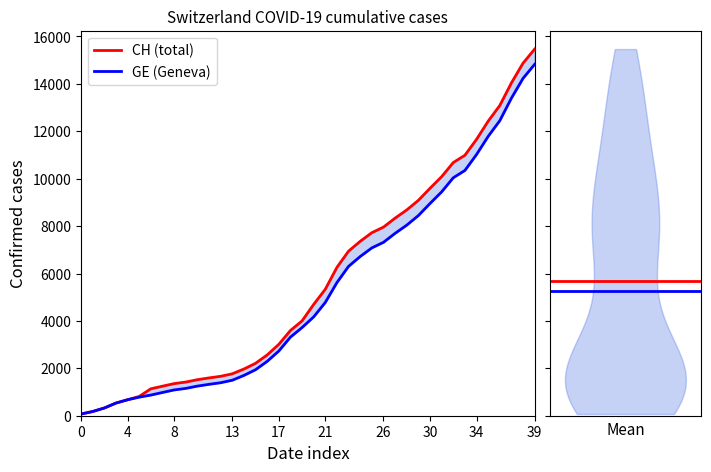

What is the sum of all GE values?

210474